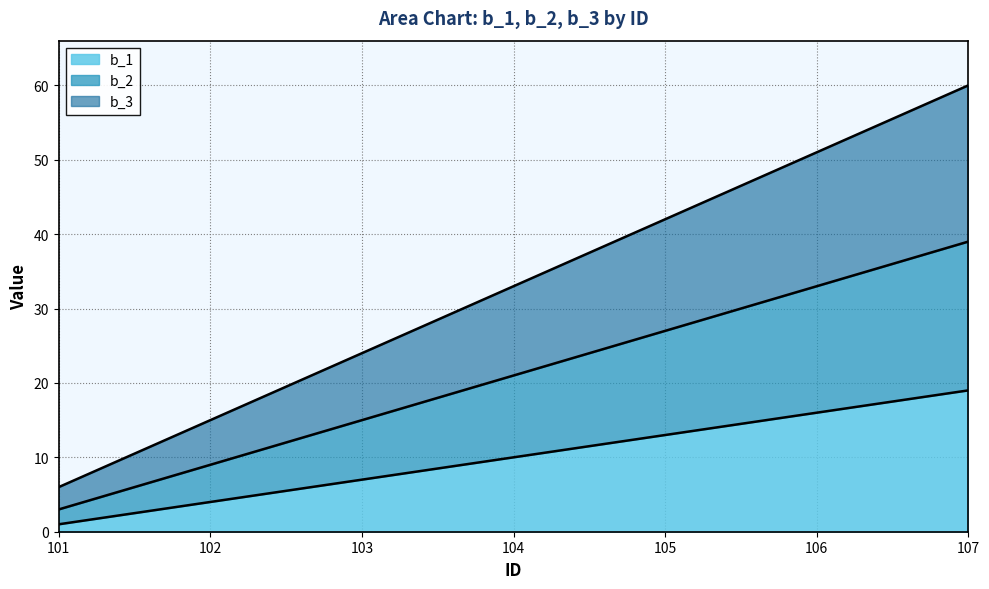

Rank the series by their average value, from lowest to highest.

b_1, b_2, b_3